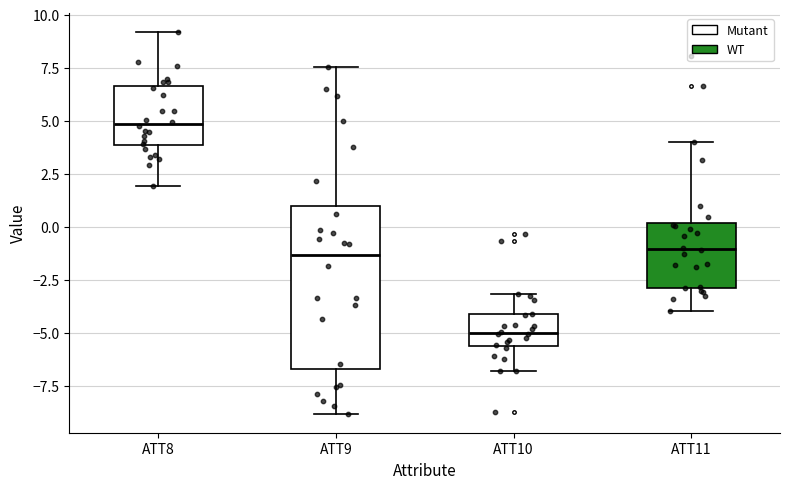

Comparing the boxes themselves (not the whiskers), which one is the tallest?

ATT9